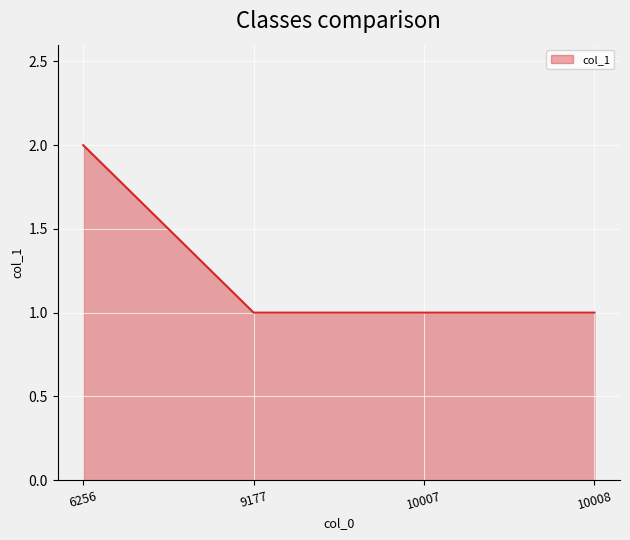

What is the sum of the values at 10007 and 9177?

2